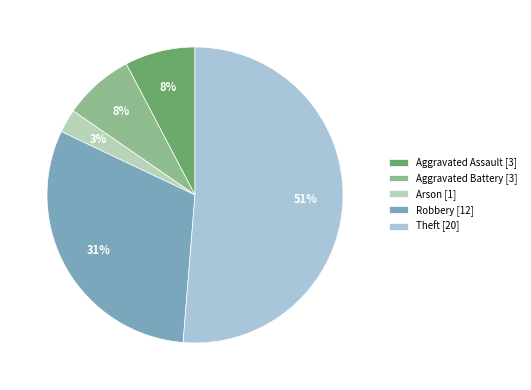

The Aggravated Assault [3] slice represents 22% of the pie. True or false?

False